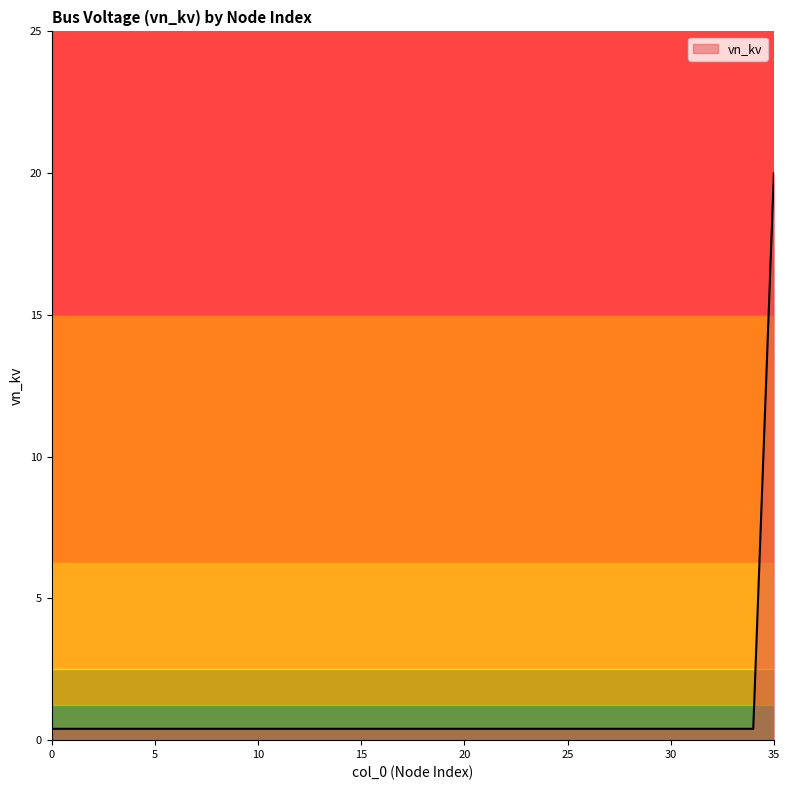

What is the difference between the maximum and minimum values?

19.6